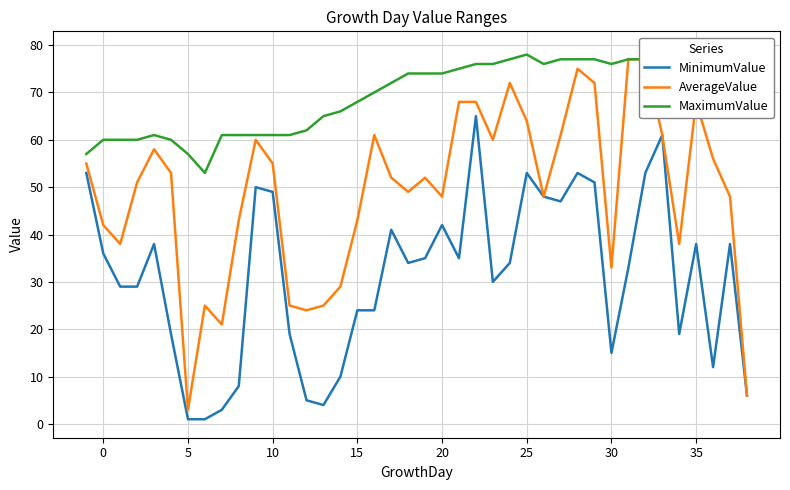

True or false: MinimumValue and AverageValue intersect in this chart.

False